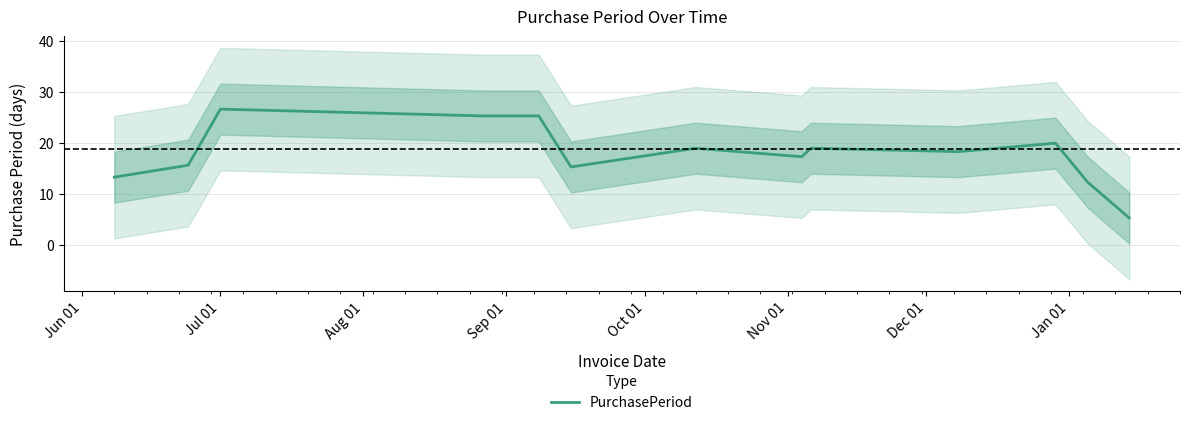

What is the ratio of the value at Jun 01 to the value at Oct 01?

0.5